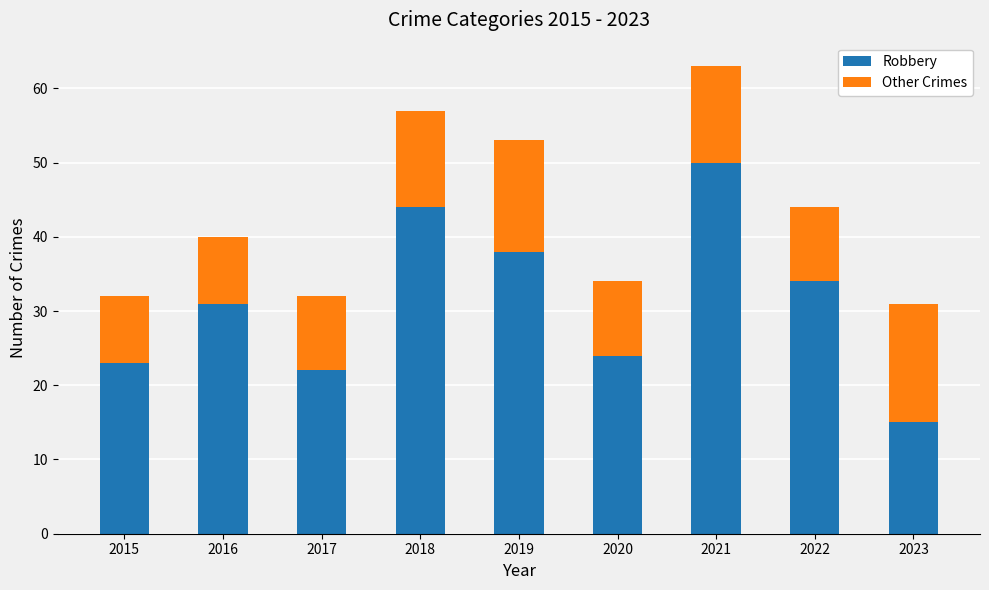

The Robbery series shows 38 at 2019. True or false?

True